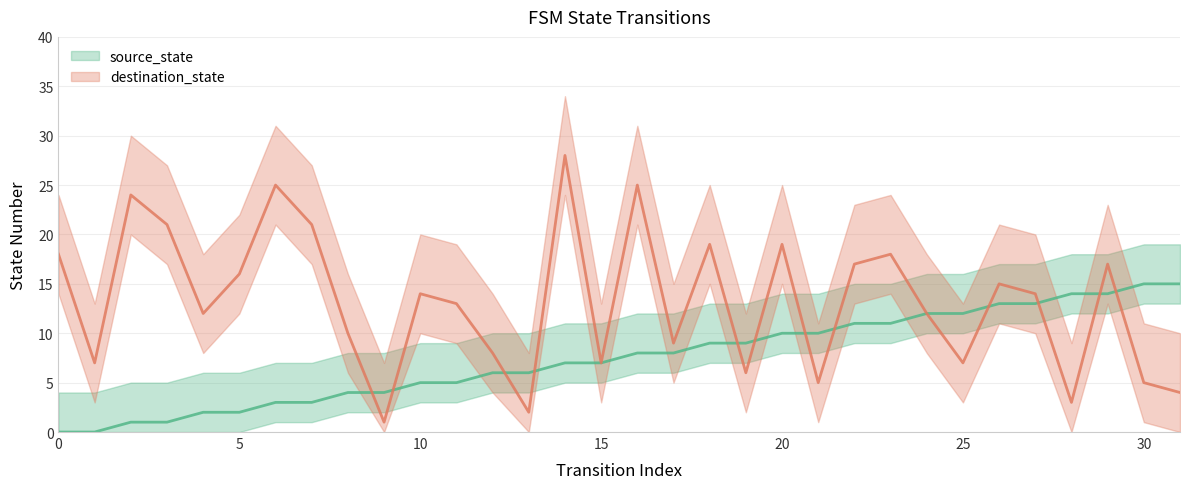

What is the difference between the maximum and minimum values in the destination_state series?

27